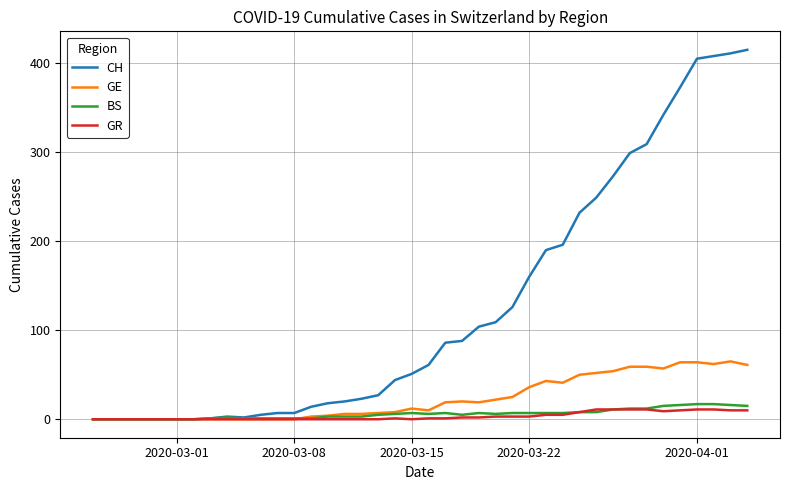

Which series has the largest total across all categories?

CH